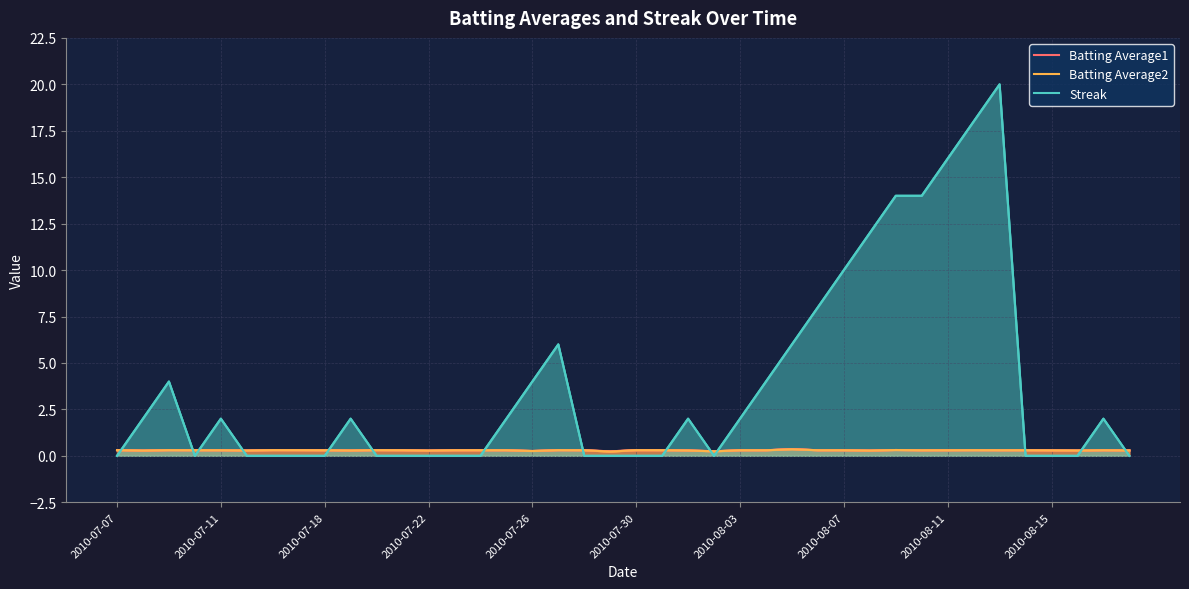

The Batting Average2 series shows 0.2 at 2010-07-22. True or false?

False